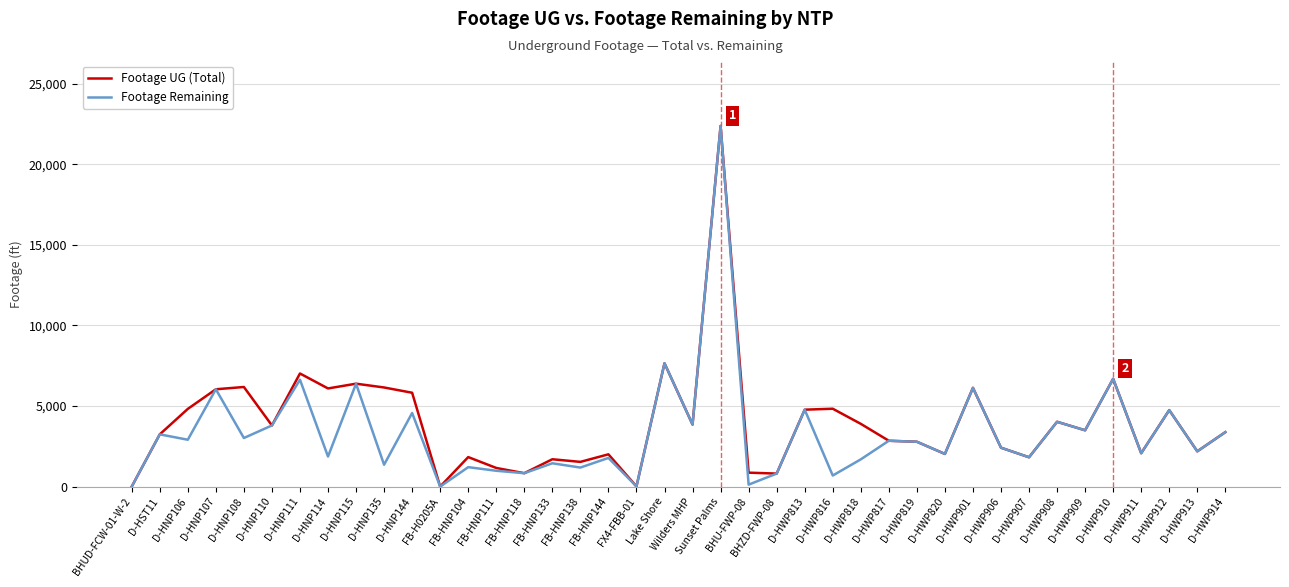

Is it true that Footage UG (Total) equals 6092 at D-HNP114?

True